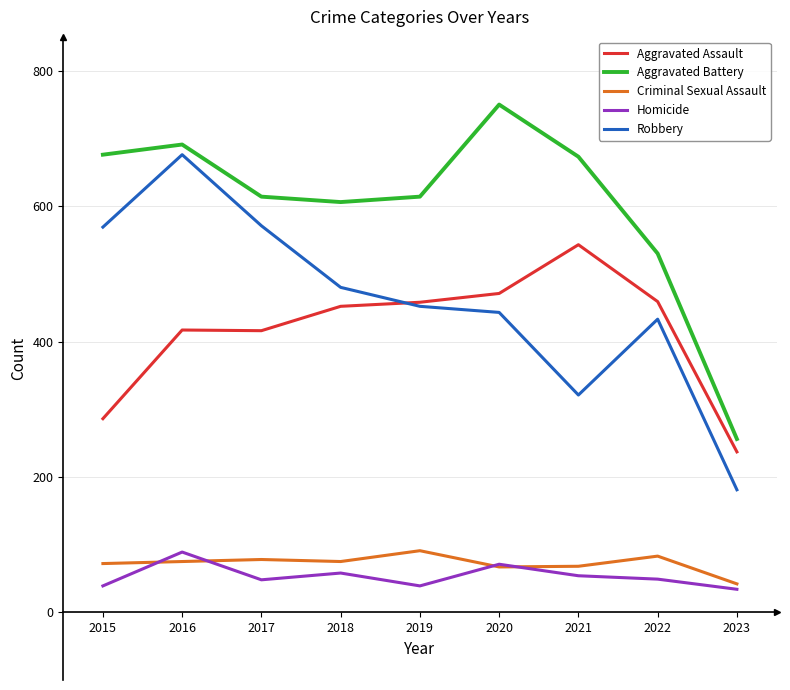

True or false: Robbery and Aggravated Battery intersect in this chart.

False